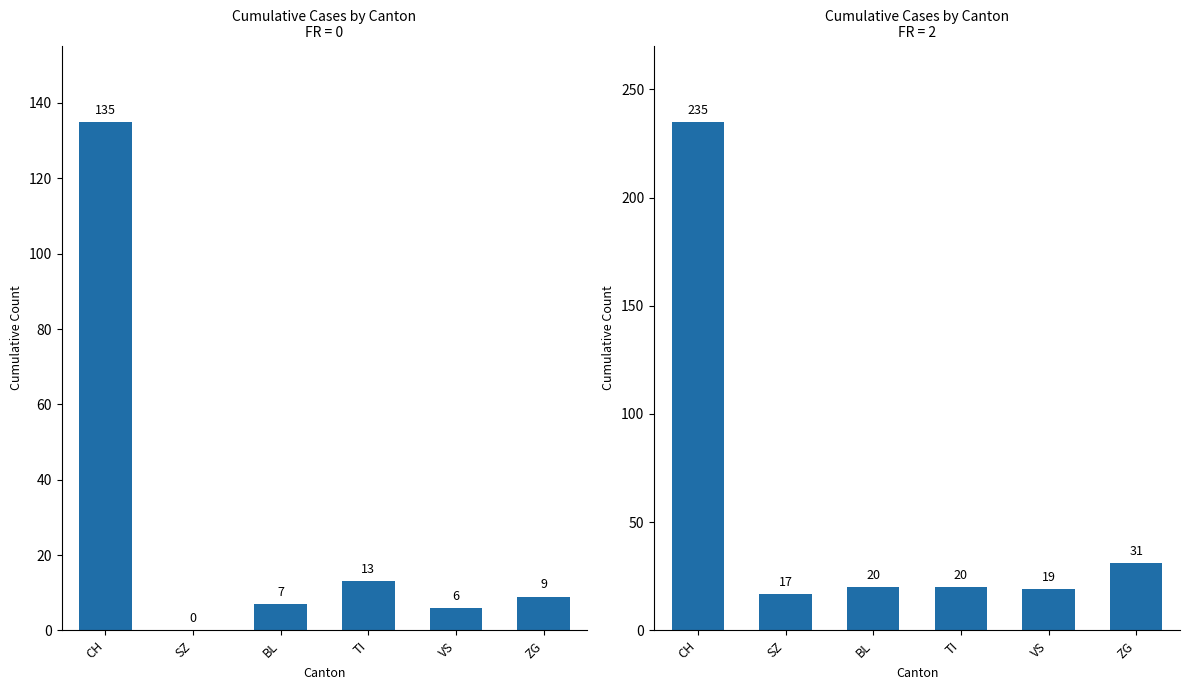

What is the sum of all FR=0 values?

170